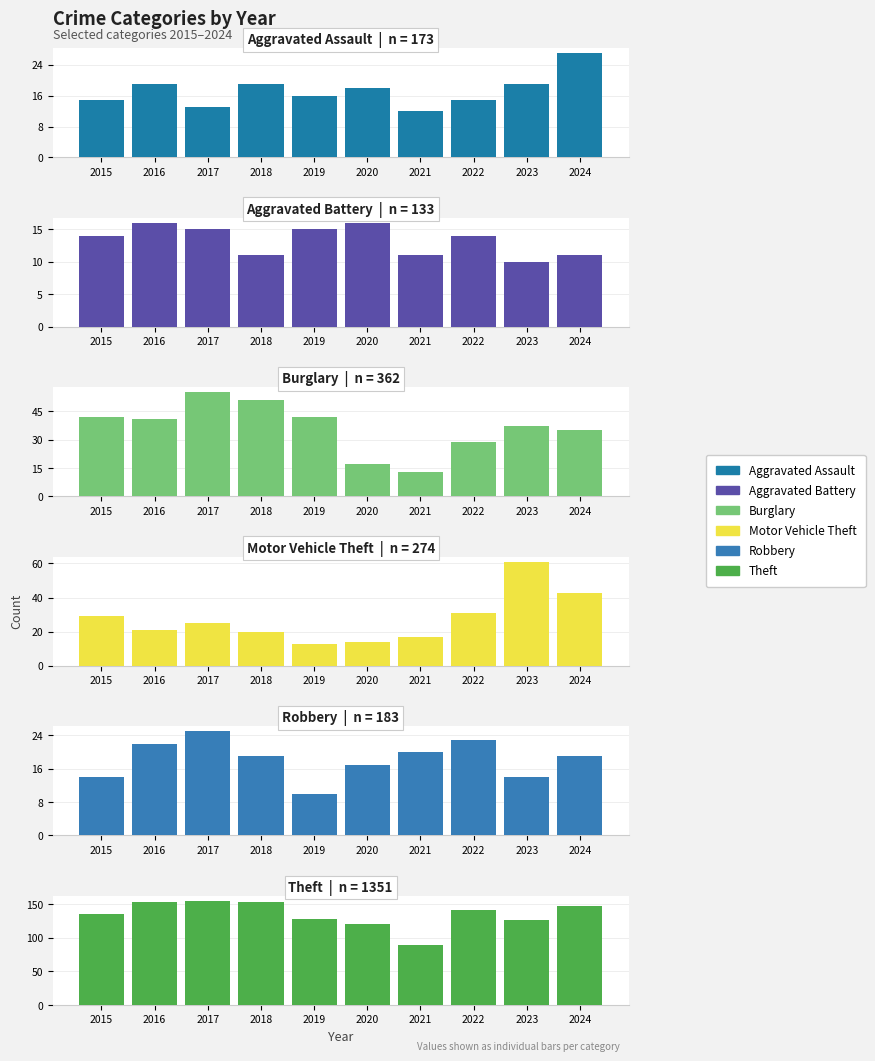

Reading left to right, extract all data points from this chart.

Aggravated Assault: 2015=15	2016=19	2017=13	2018=19	2019=16	2020=18	2021=12	2022=15	2023=19	2024=27
Aggravated Battery: 2015=14	2016=16	2017=15	2018=11	2019=15	2020=16	2021=11	2022=14	2023=10	2024=11
Burglary: 2015=42	2016=41	2017=55	2018=51	2019=42	2020=17	2021=13	2022=29	2023=37	2024=35
Motor Vehicle Theft: 2015=29	2016=21	2017=25	2018=20	2019=13	2020=14	2021=17	2022=31	2023=61	2024=43
Robbery: 2015=14	2016=22	2017=25	2018=19	2019=10	2020=17	2021=20	2022=23	2023=14	2024=19
Theft: 2015=135	2016=153	2017=155	2018=153	2019=128	2020=121	2021=90	2022=141	2023=127	2024=148